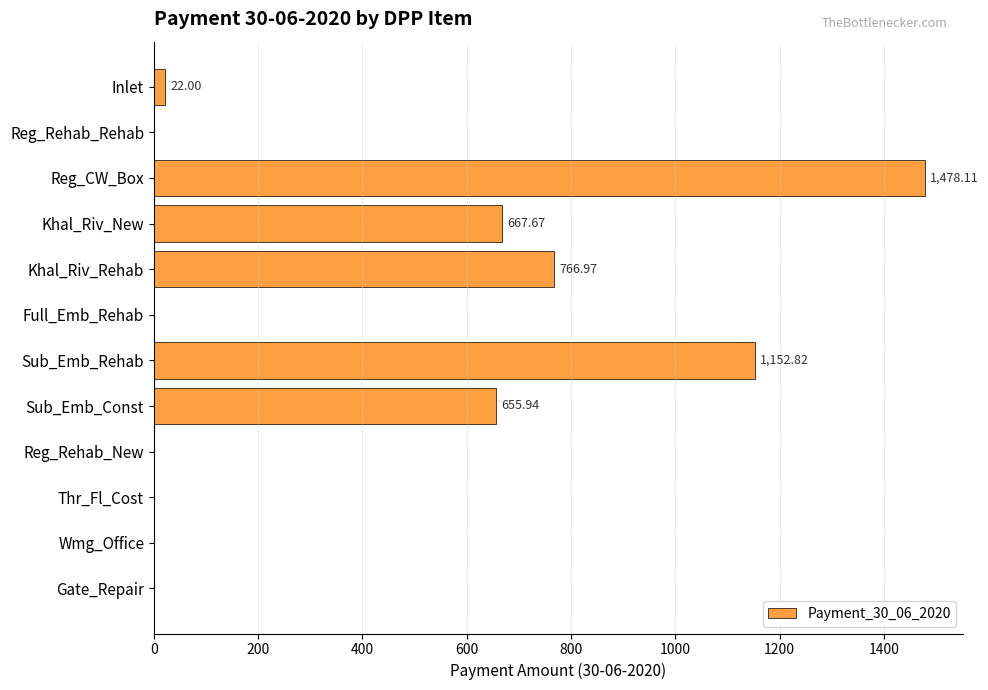

Where is the data nearest to the value 739?

Khal_Riv_Rehab